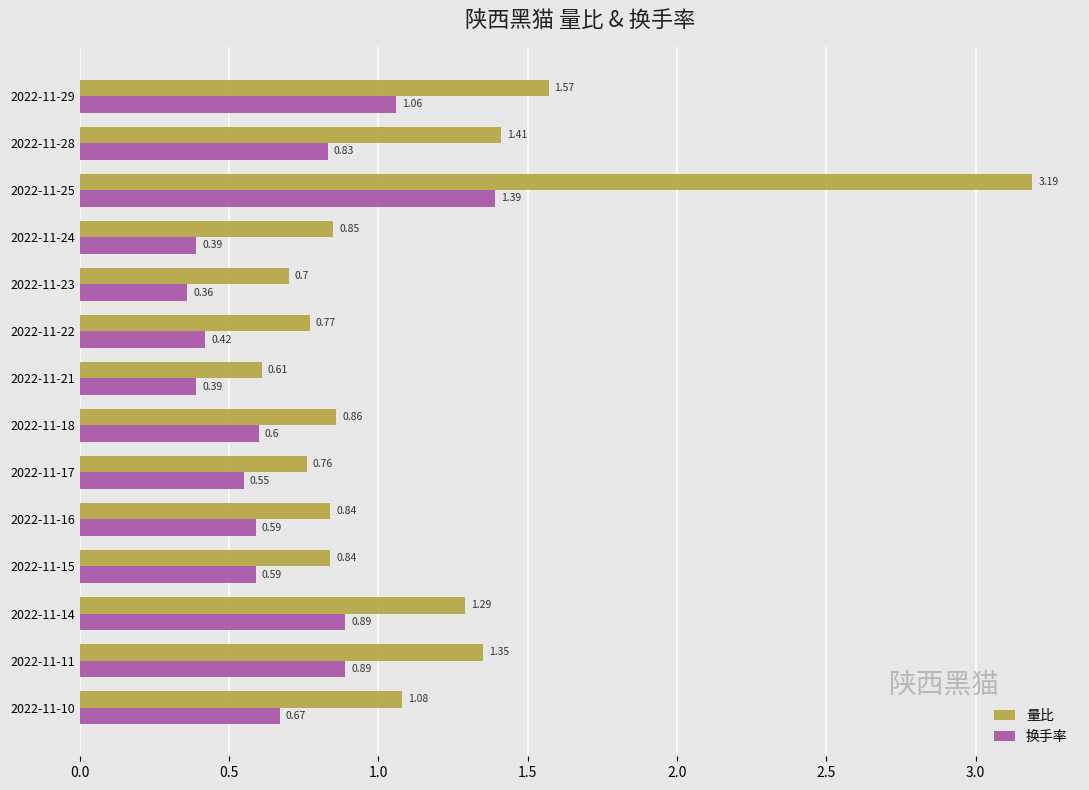

Which label corresponds to the smallest value in the chart?

2022-11-23